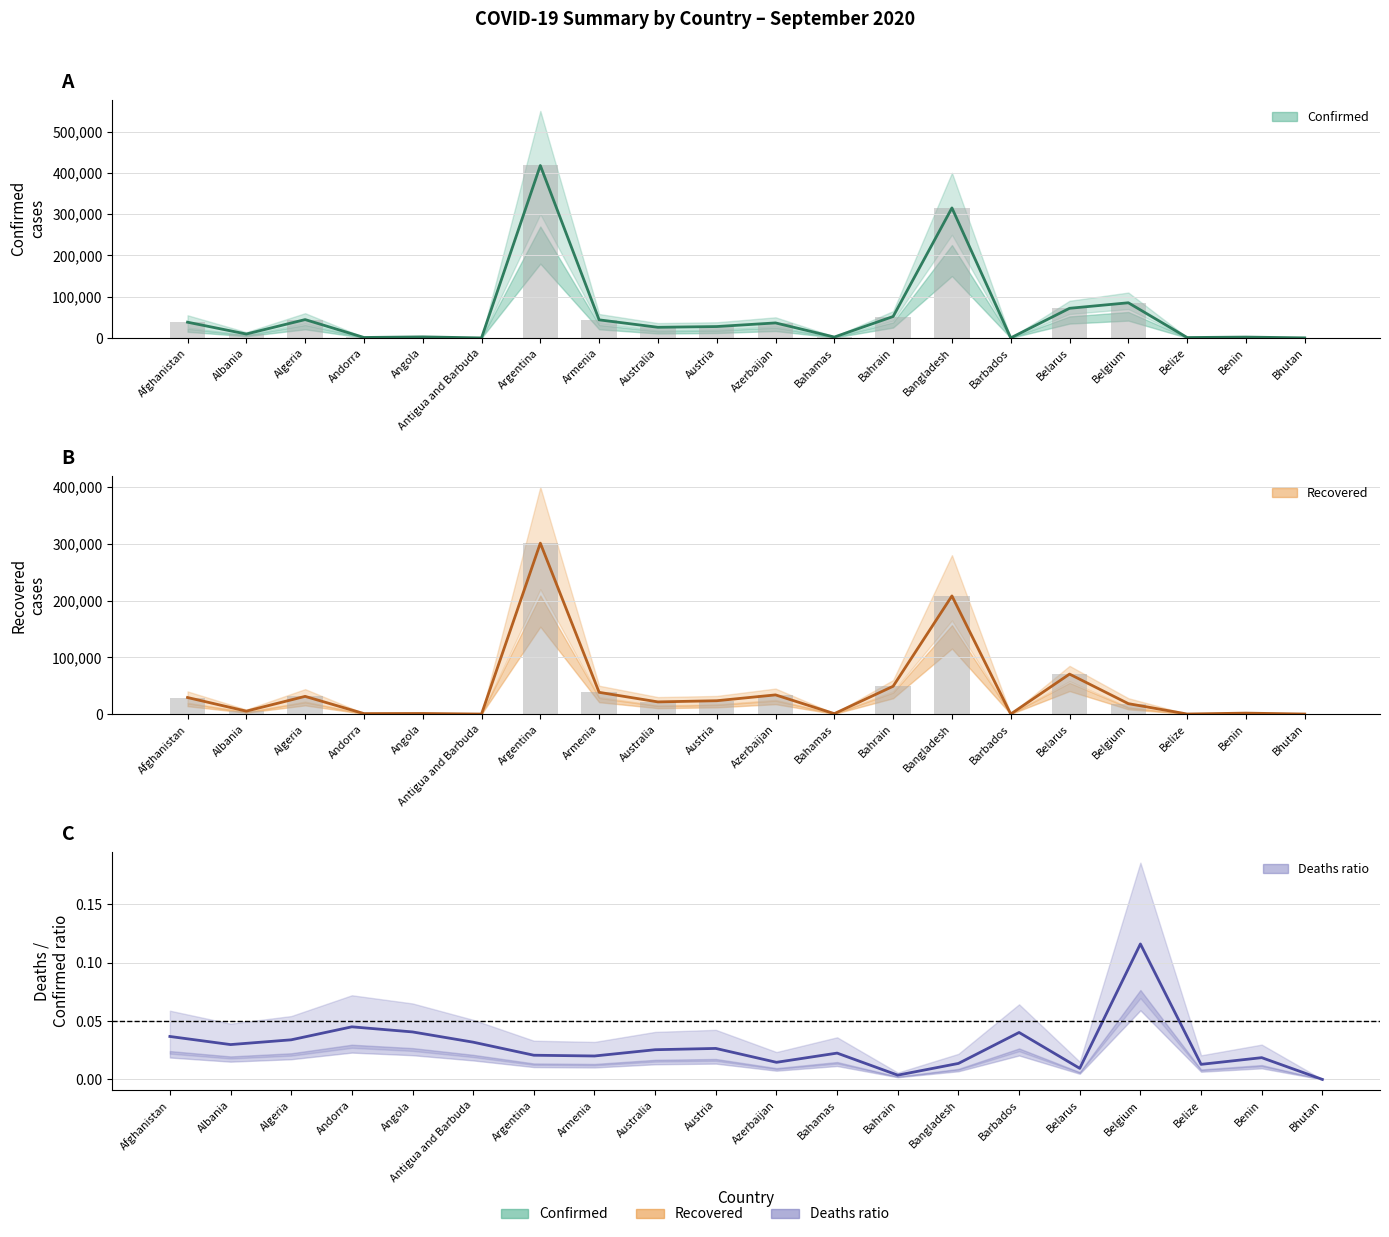

At how many categories does at least one series exceed 368118?

1